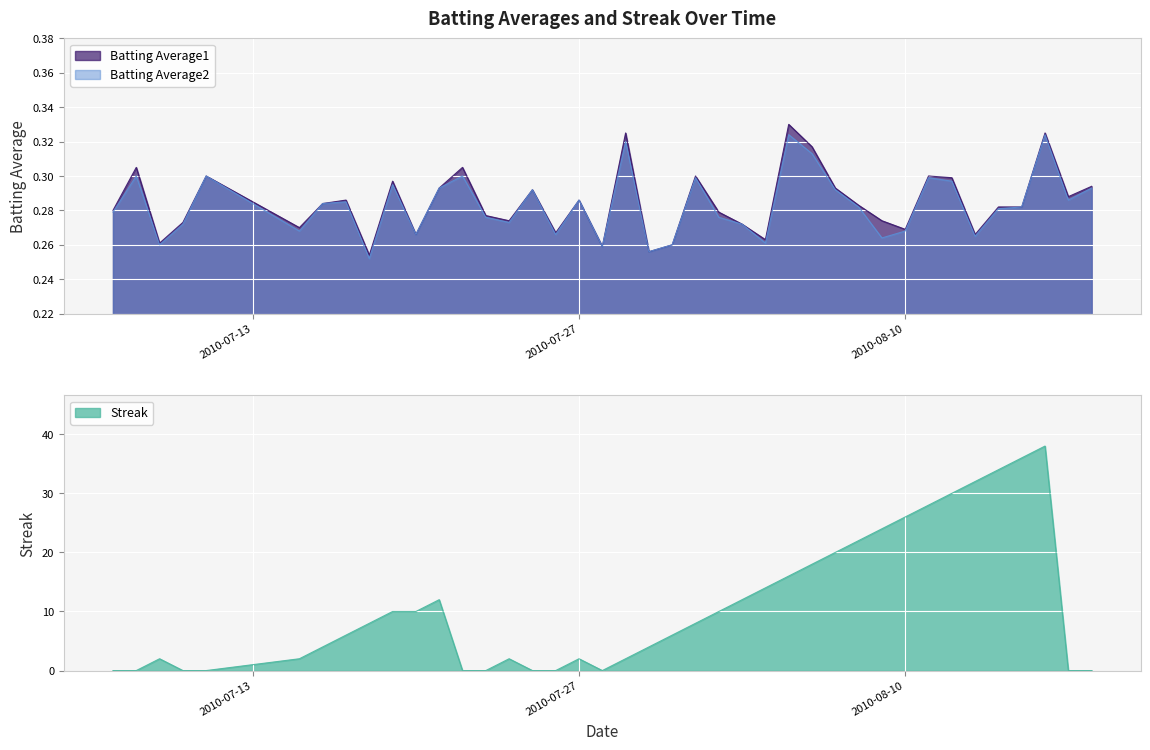

How many interior local peaks does the Batting Average1 series have?

12